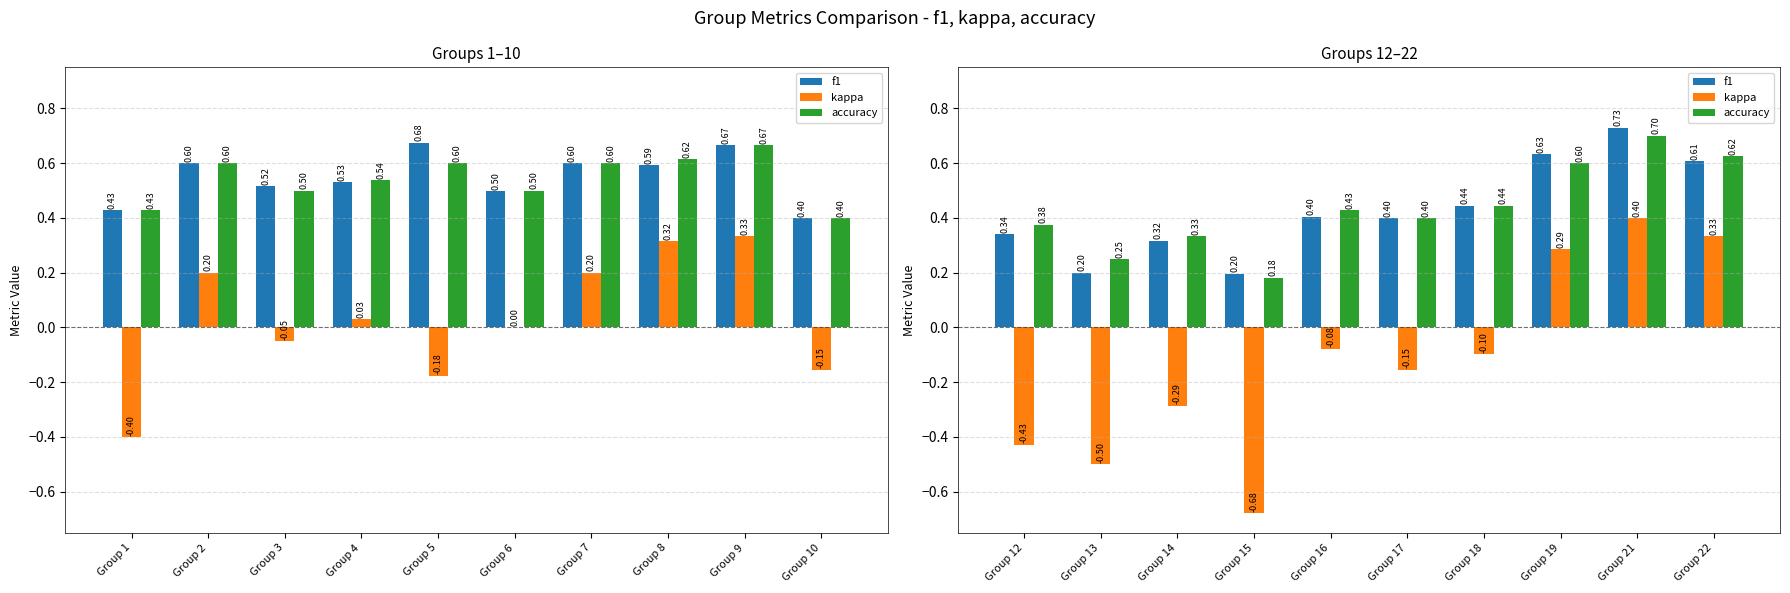

What are all the series names shown in the legend?

f1, kappa, accuracy